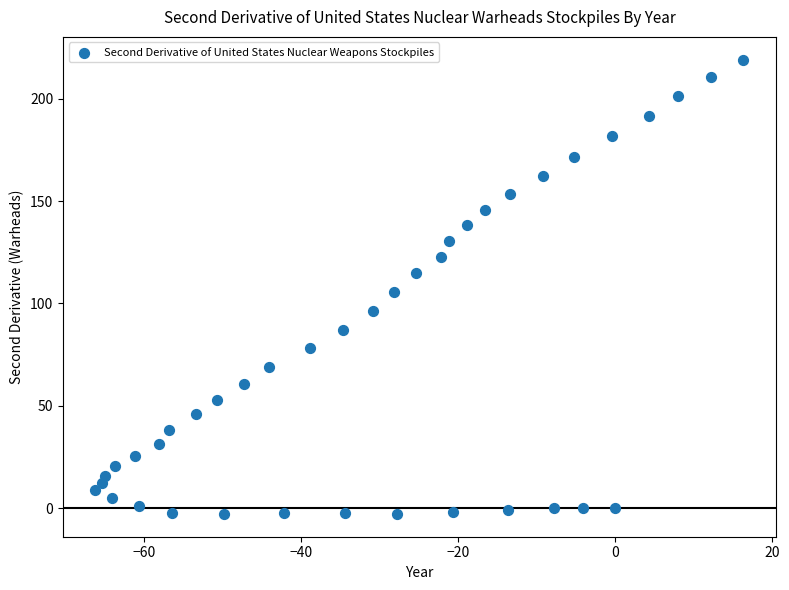

What is the range of X values (max minus min)?

82.6